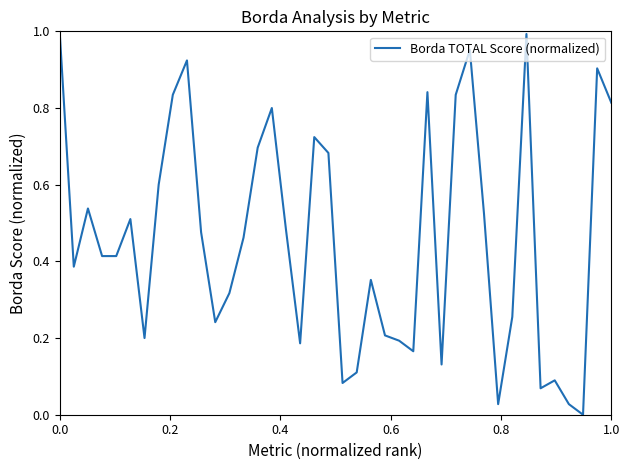

What is the greatest value displayed?

1.0